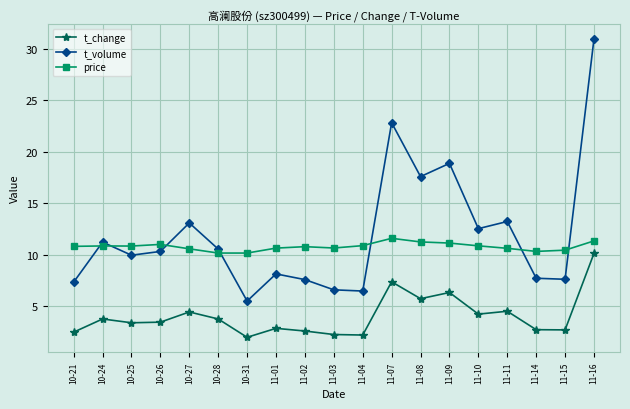

Which series changed the most between 11-10 and 11-14?

t_volume